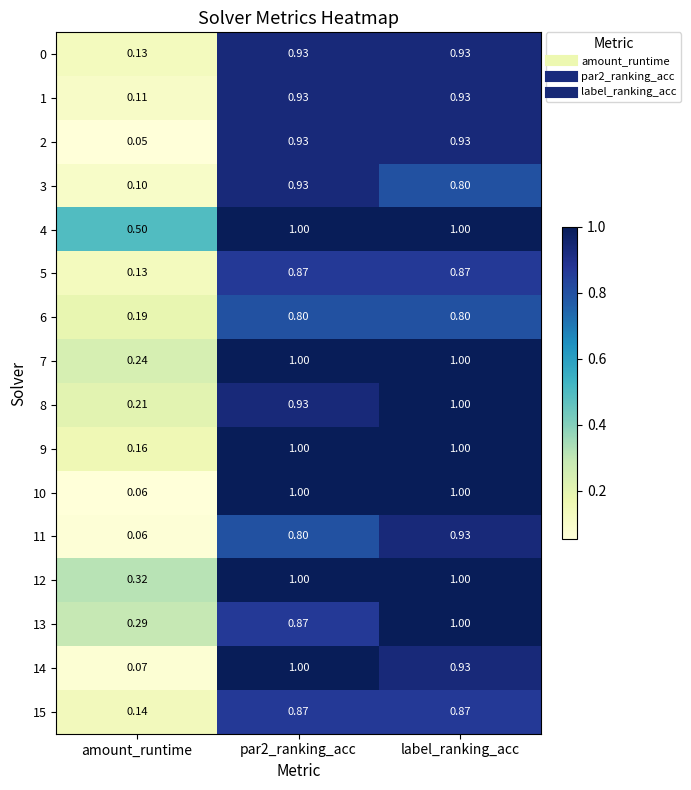

At which label is 0 closest to 0?

amount_runtime